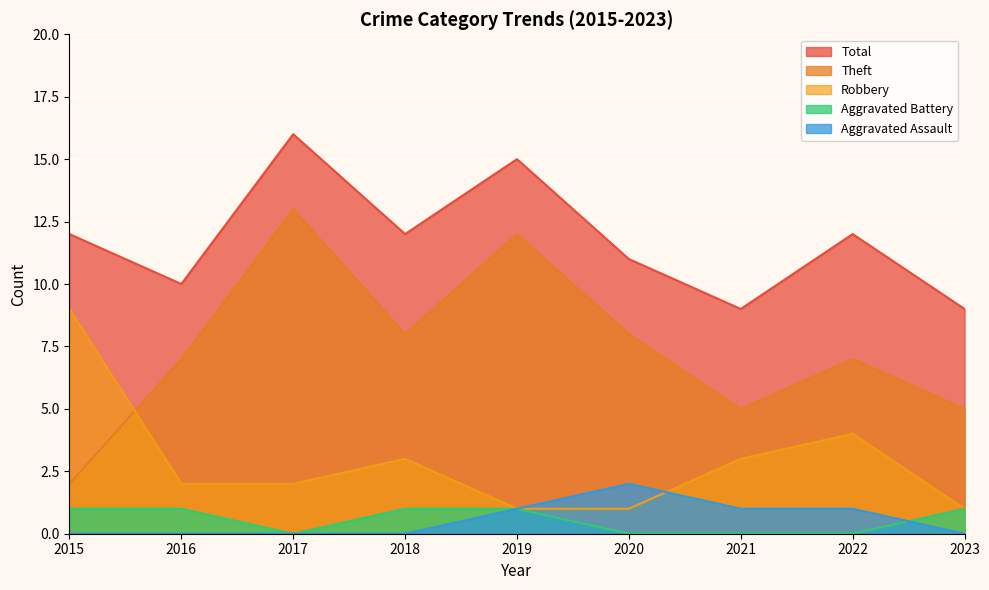

Where is Total nearest to the value 12?

2015